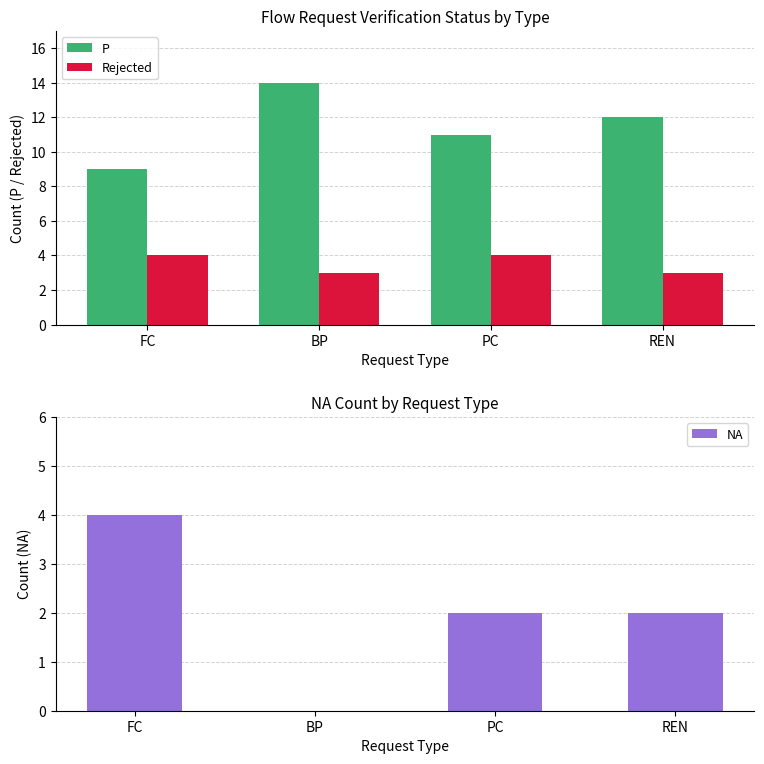

What position from the right is PC?

2